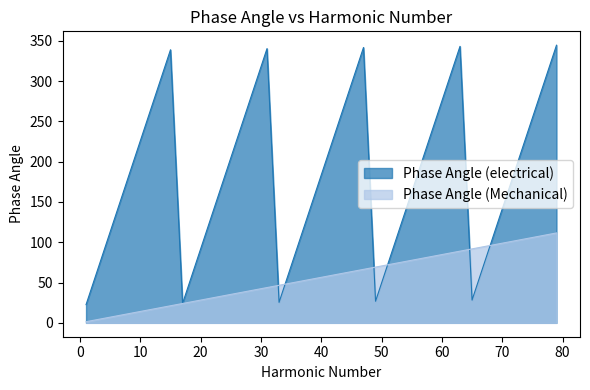

What are all the series names shown in the legend?

Phase Angle (electrical), Phase Angle (Mechanical)